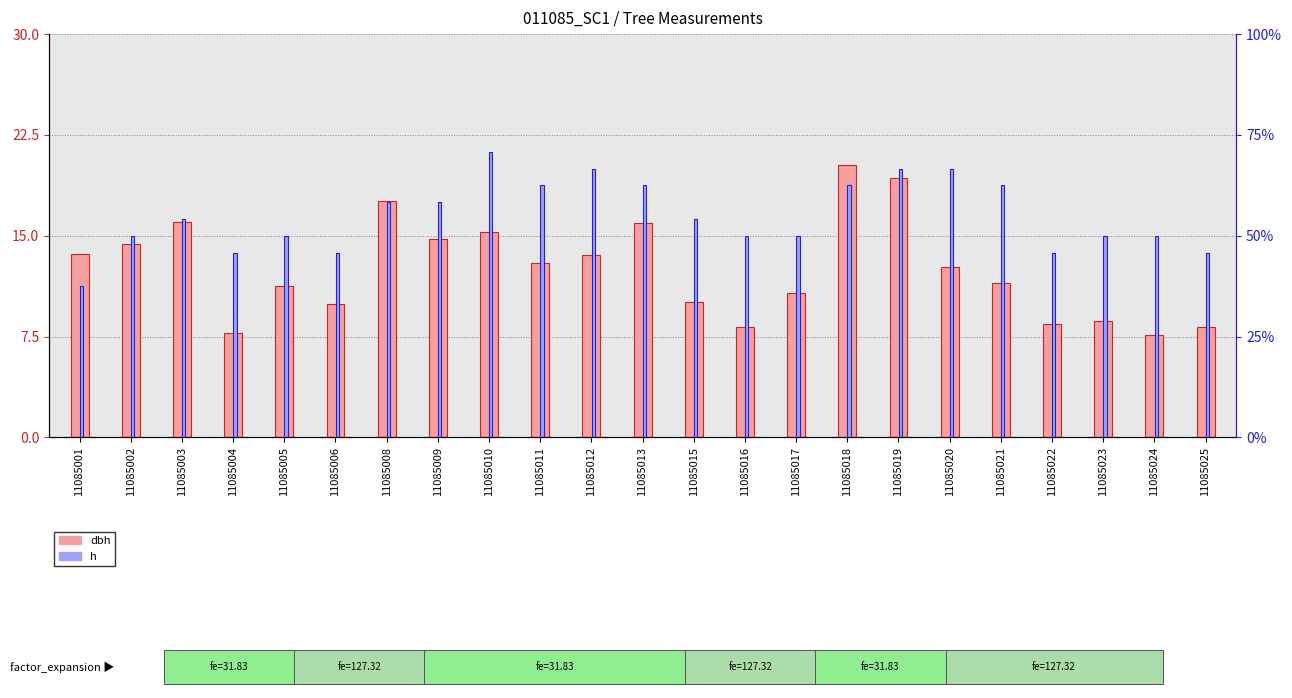

Rank the series at 11085004 from highest to lowest value.

dbh, h